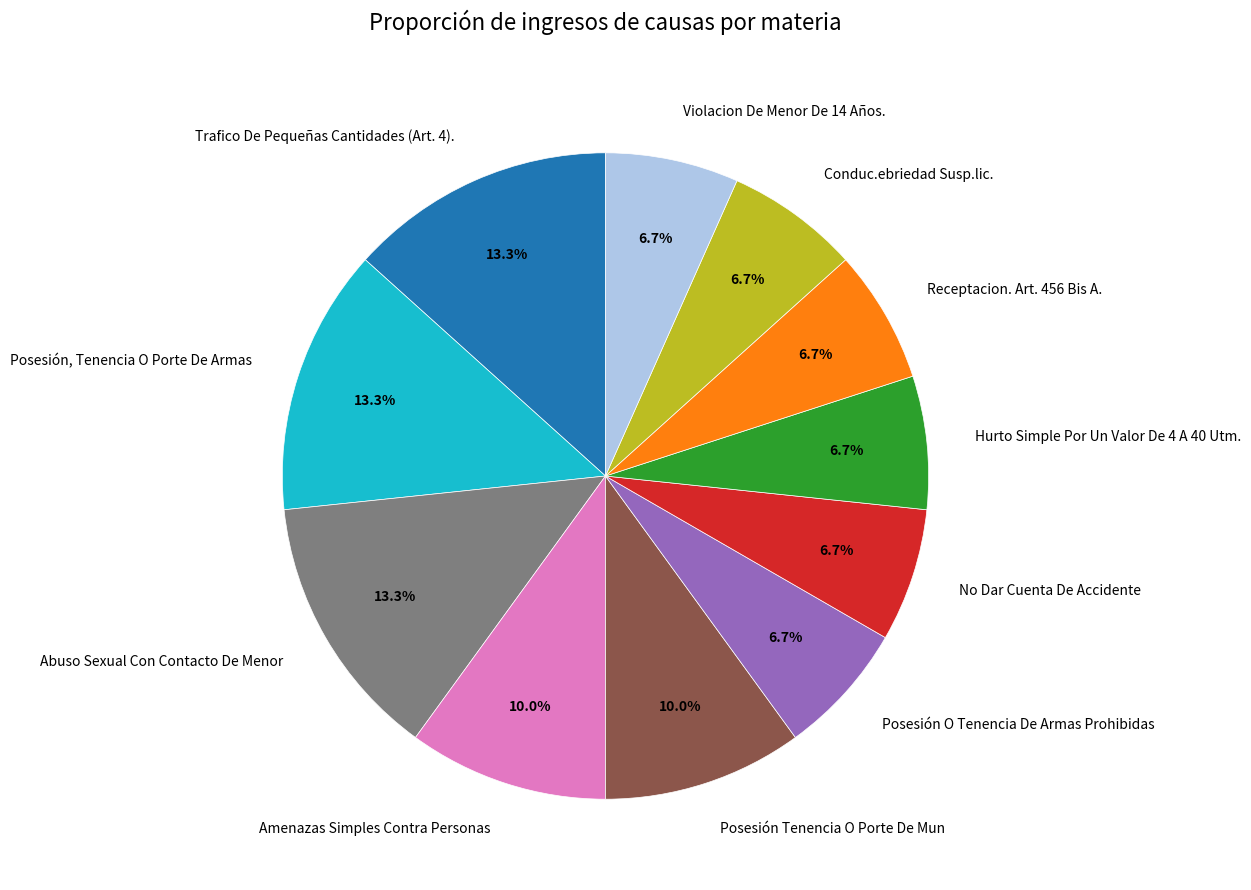

To the nearest percent, what percentage of the pie is Conduc.ebriedad Susp.lic.?

7%